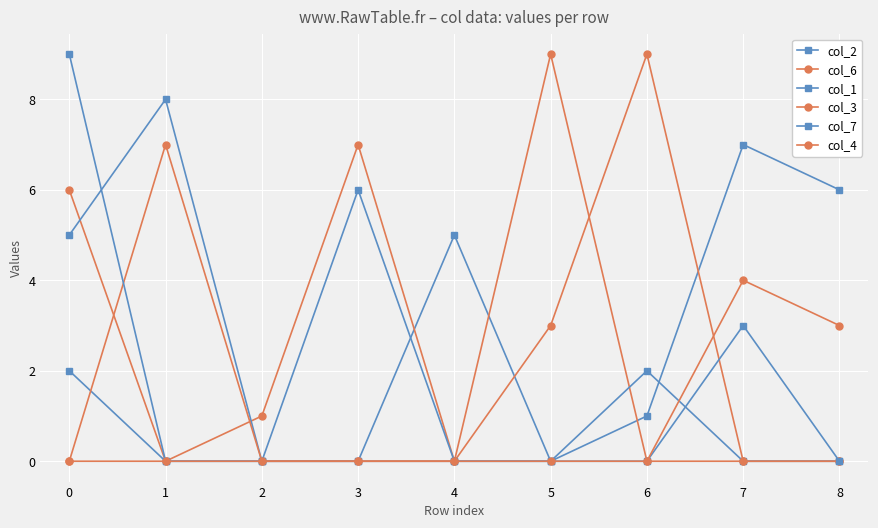

How many data points does each series have?

9